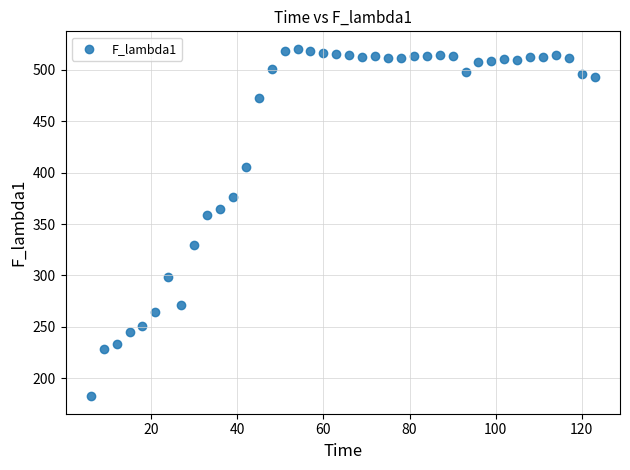

What is the range of Y values (max minus min)?

338.0